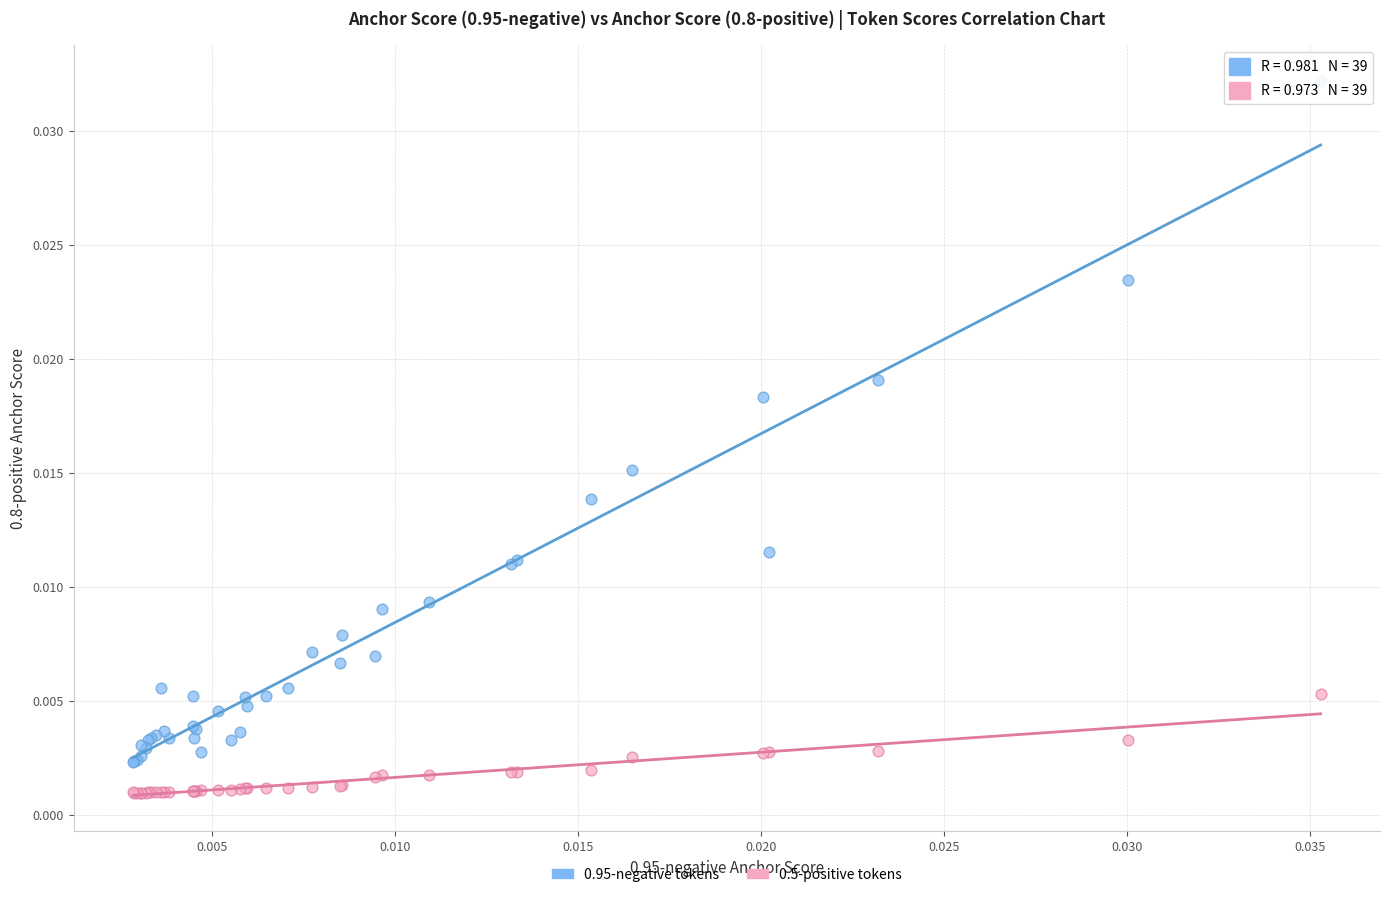

Which series contains the highest Y value?

0.95-negative tokens